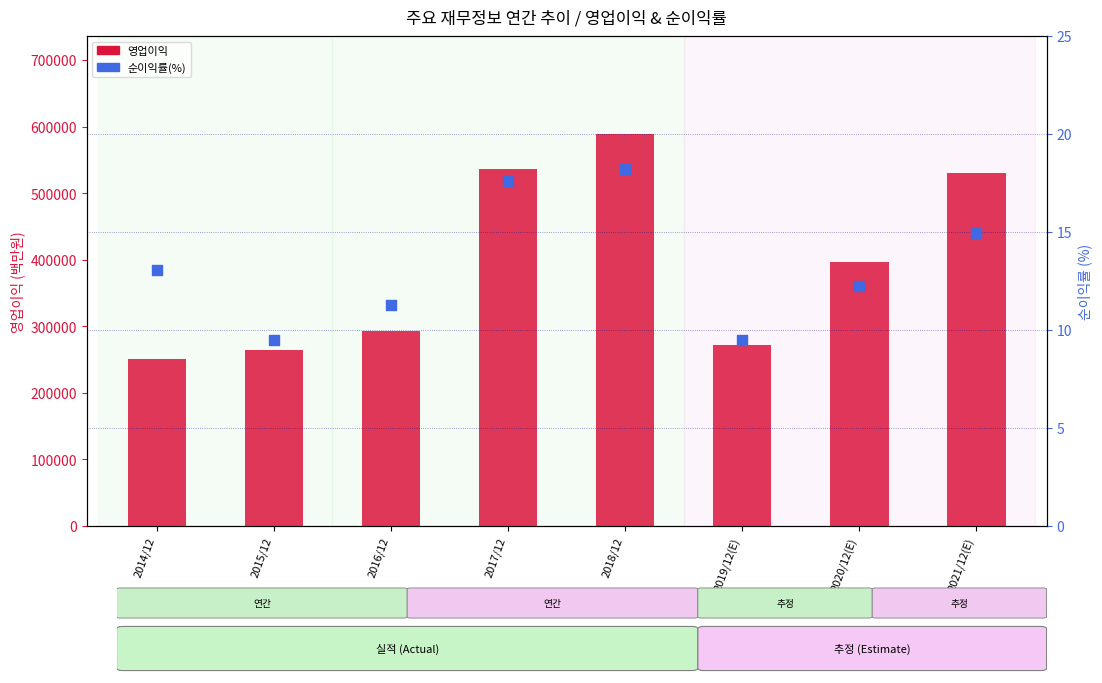

What is the total value across all series at 2015/12?

264143.5